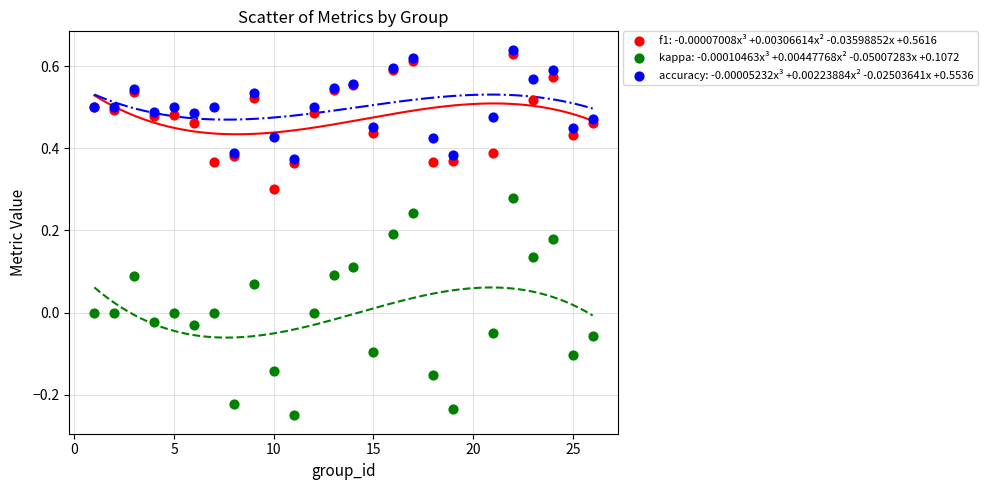

What are all the series names shown in the legend?

f1: -0.00007008x³ +0.00306614x² -0.03598852x +0.5616, kappa: -0.00010463x³ +0.00447768x² -0.05007283x +0.1072, accuracy: -0.00005232x³ +0.00223884x² -0.02503641x +0.5536